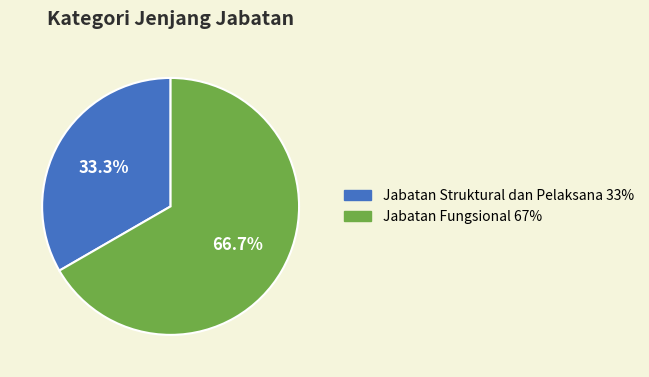

Which category accounts for the majority?

Jabatan Fungsional